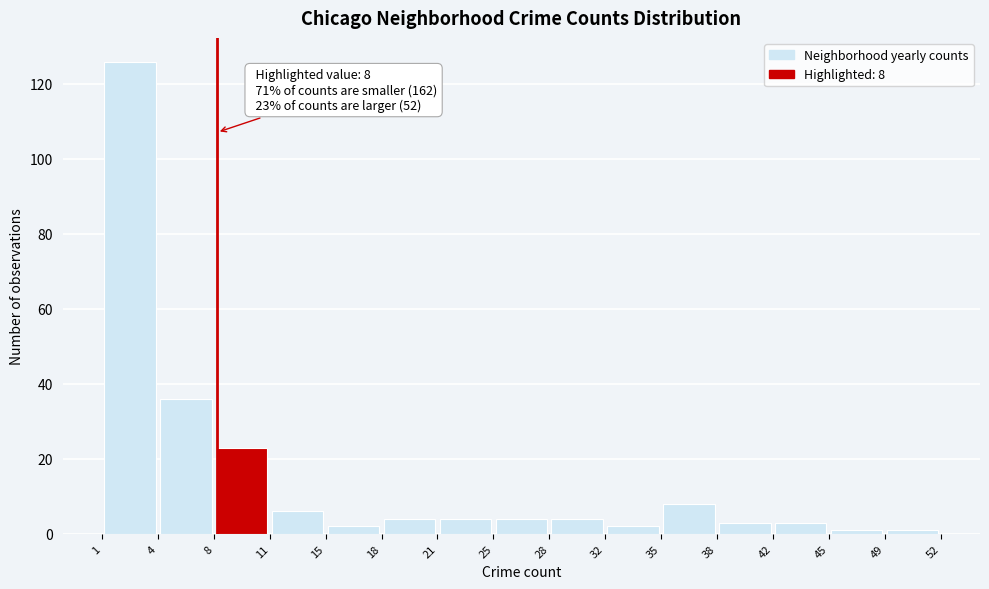

Which range on the x-axis has the tallest bar?

1 to 4